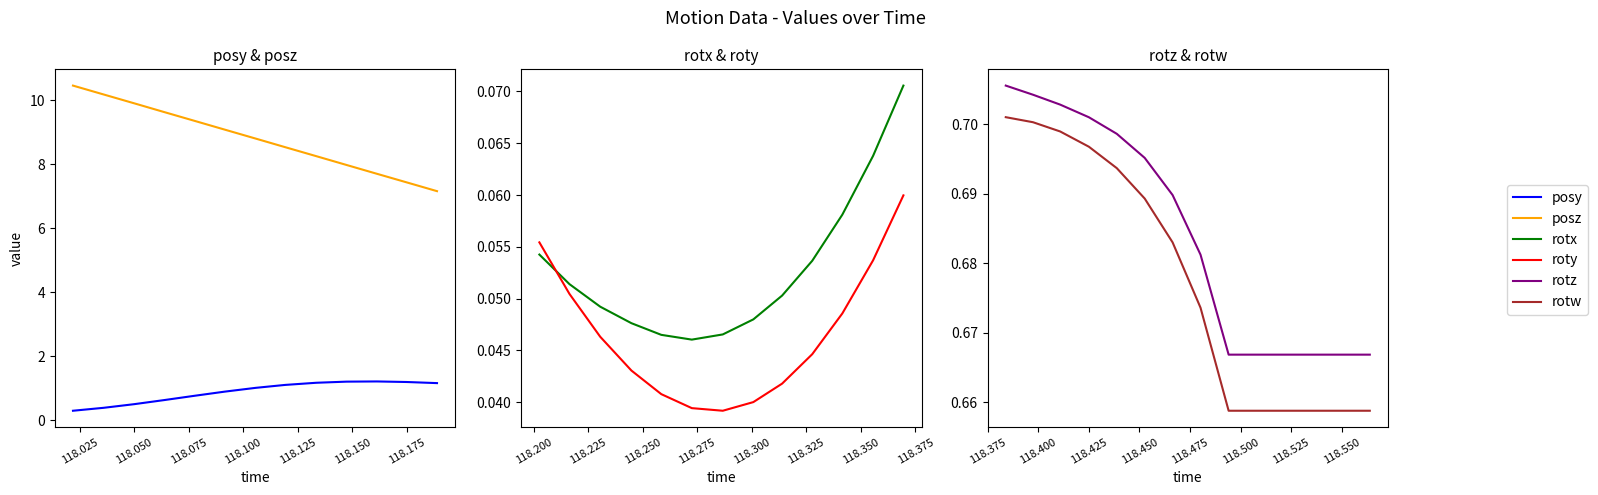

In roty, how many points are lower than both neighbors (excluding endpoints)?

1